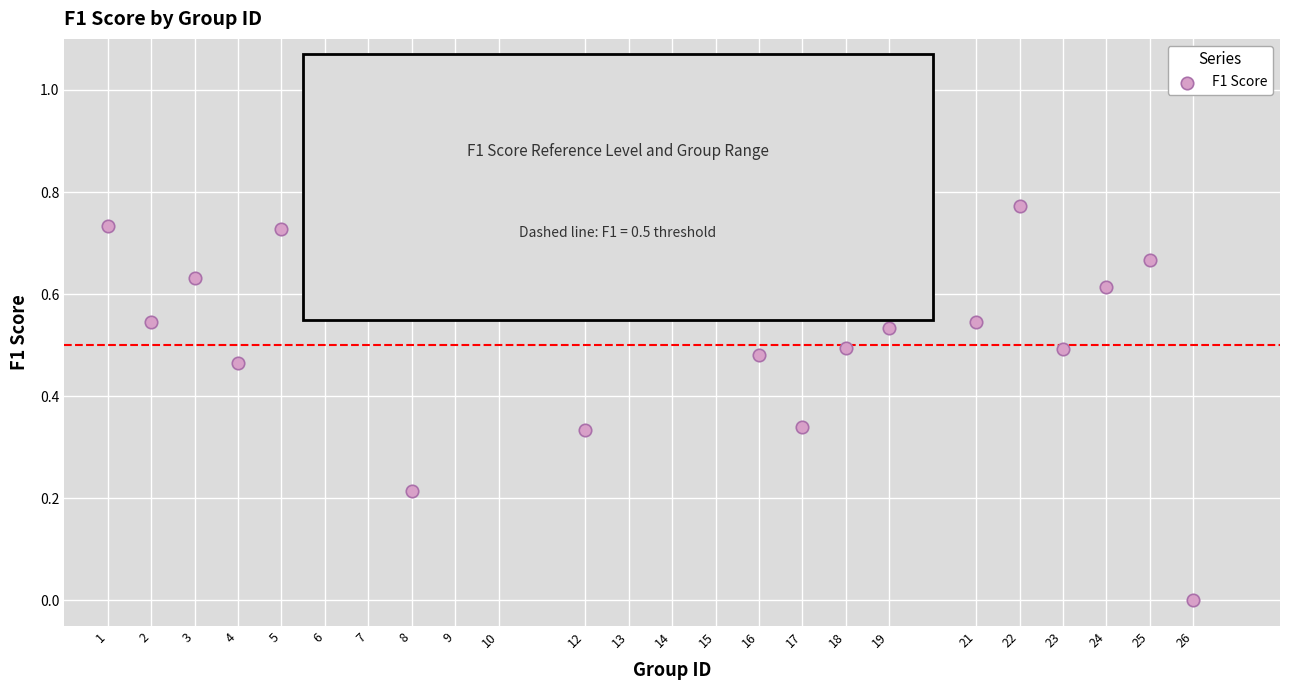

What is the range of Y values (max minus min)?

1.0